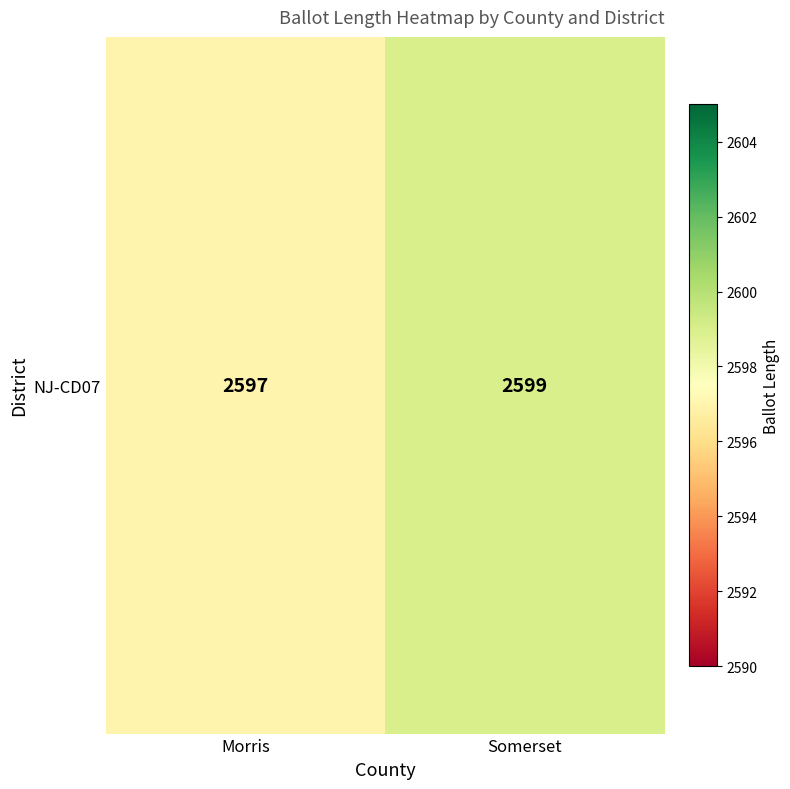

How many data points does each series have?

2